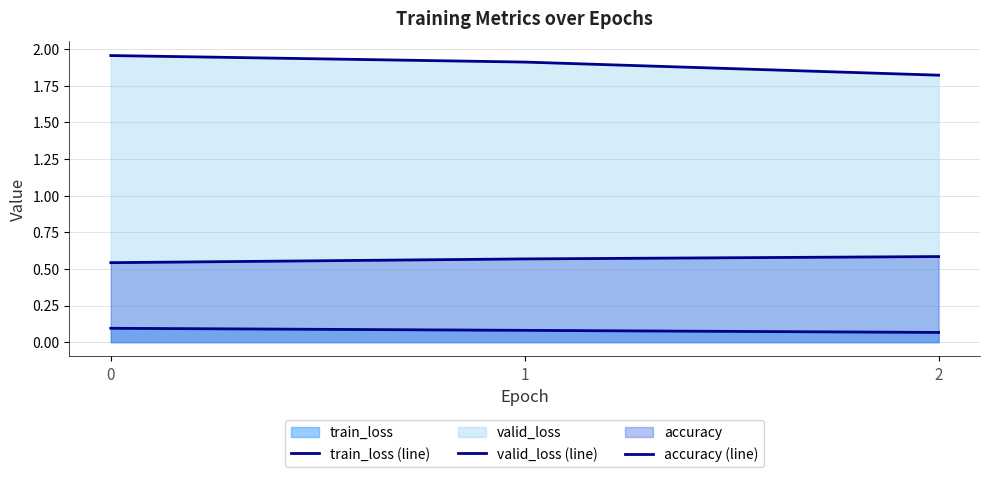

At how many categories does at least one series exceed 0?

3